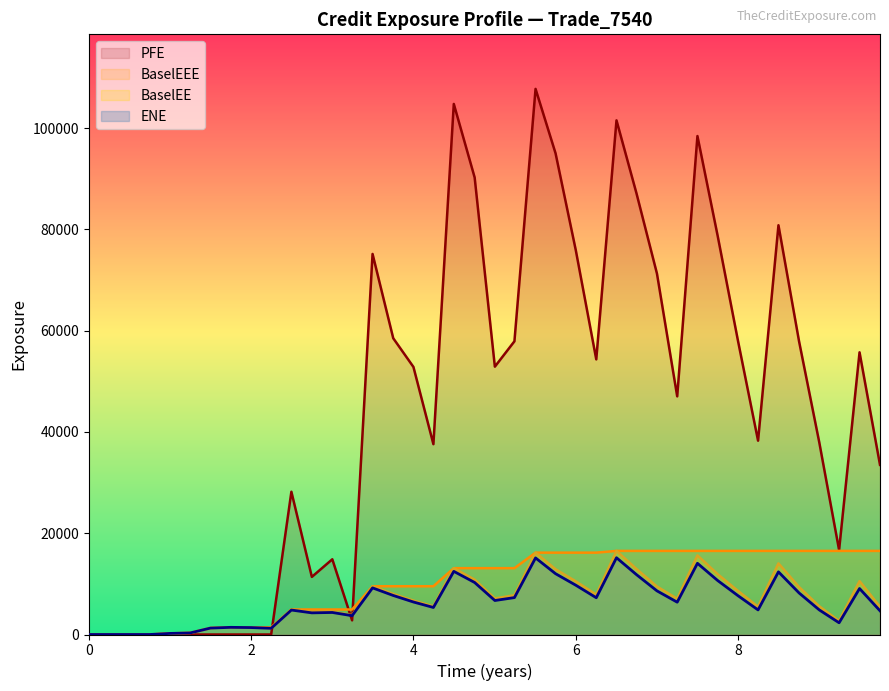

Which series has the largest total across all categories?

PFE